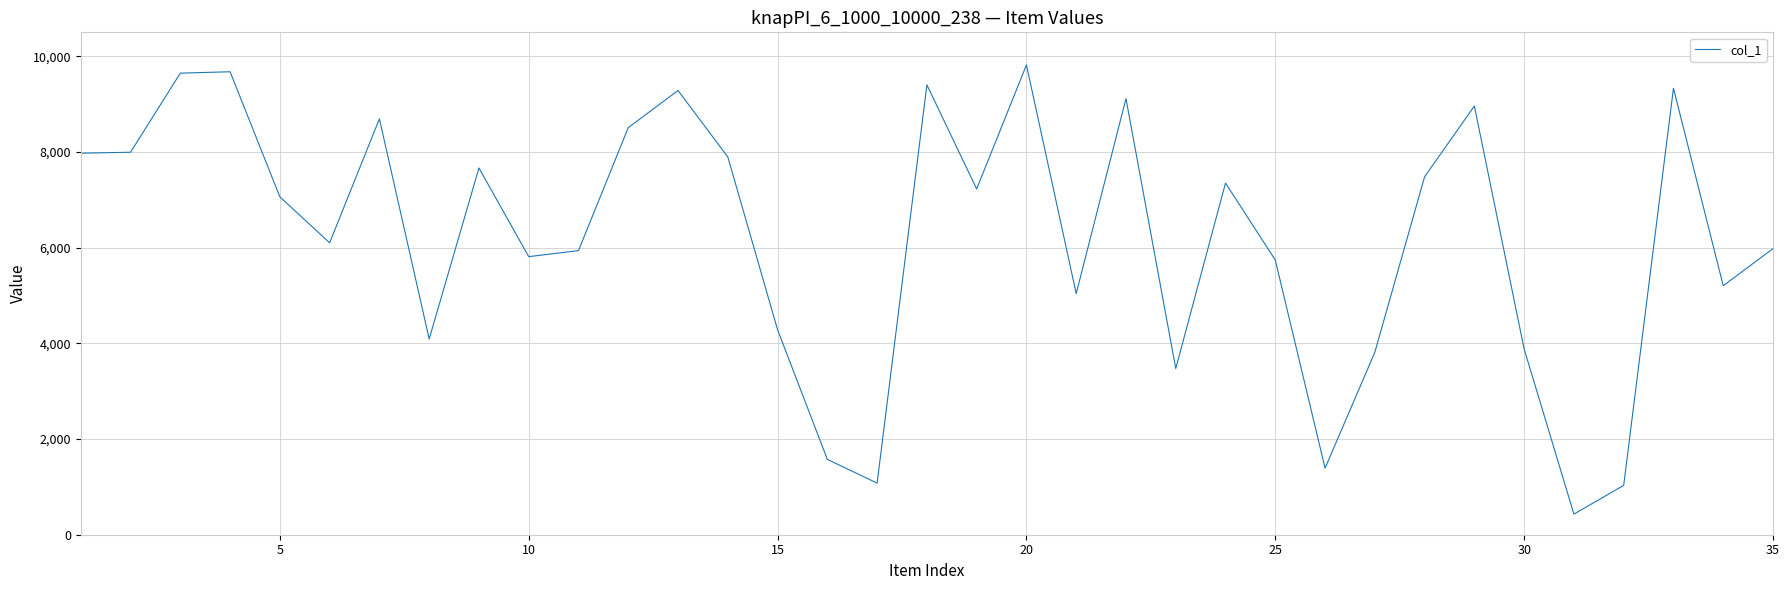

What is the difference between the maximum and minimum values?

9387